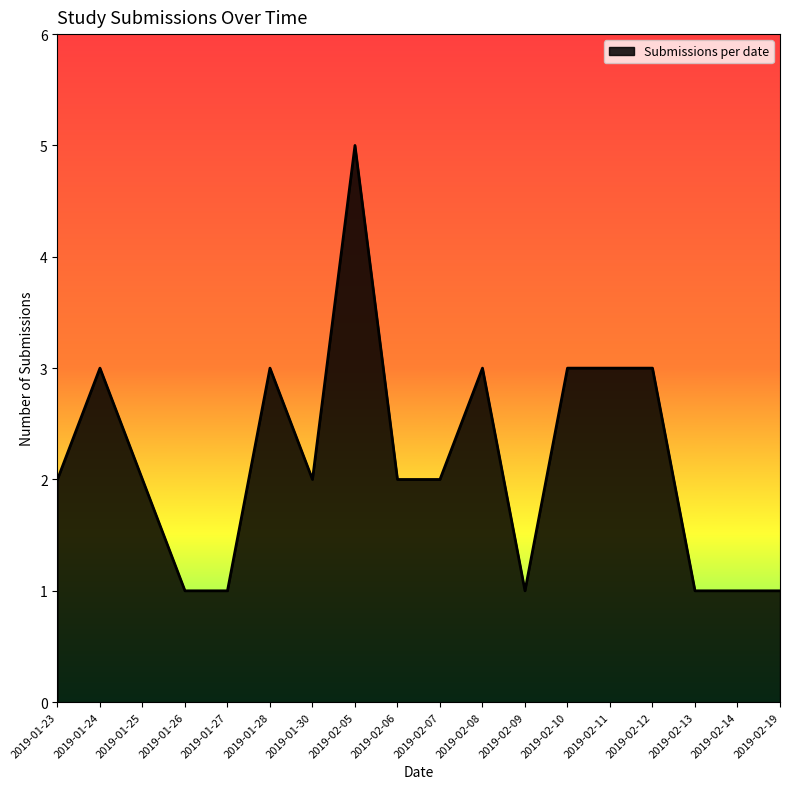

What is the difference between the second highest and minimum values?

2